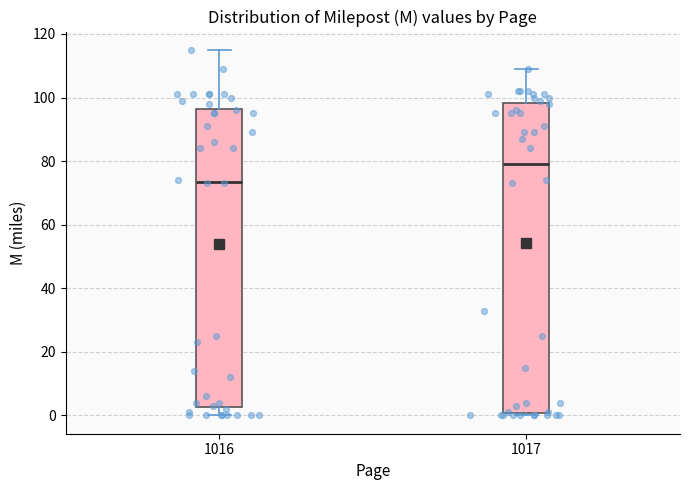

Reading left to right, read every box against the y-axis: the position of its median line, the range the box covers, and the ends of its whiskers. The values are not printed on the chart, so give them approximately, as read against the axis.

1016: median 74, box 2 to 96, whiskers 0 to 116
1017: median 80, box 0 to 98, whiskers 0 (just below the box's lower edge) to 110